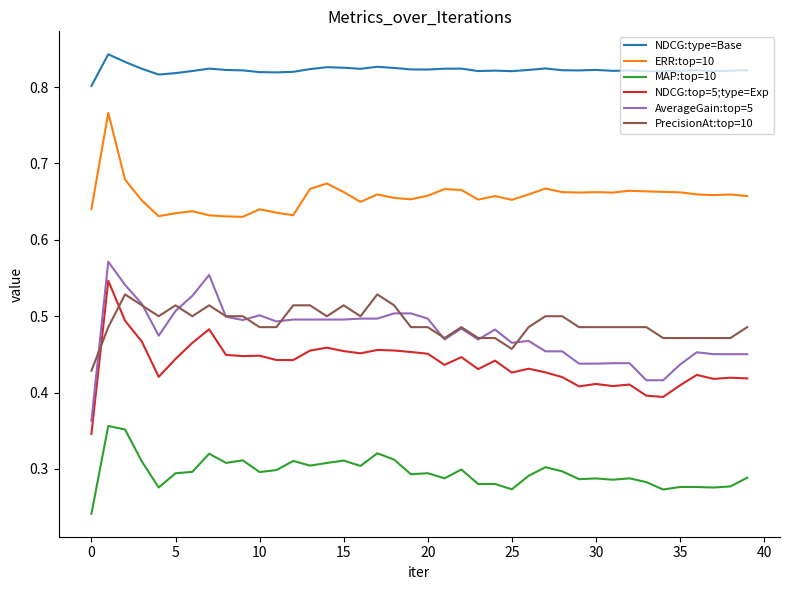

True or false: NDCG:type=Base and MAP:top=10 cross at least once.

False